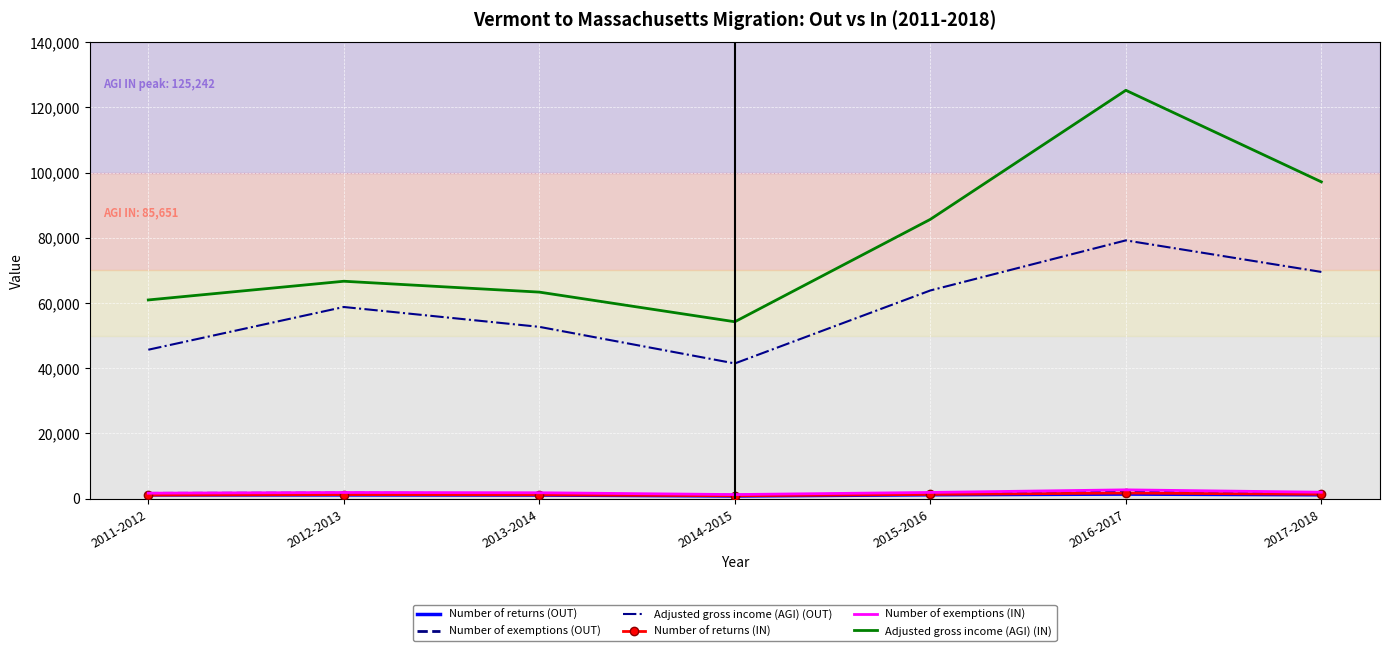

At which category is the sum across all series the highest?

2016-2017